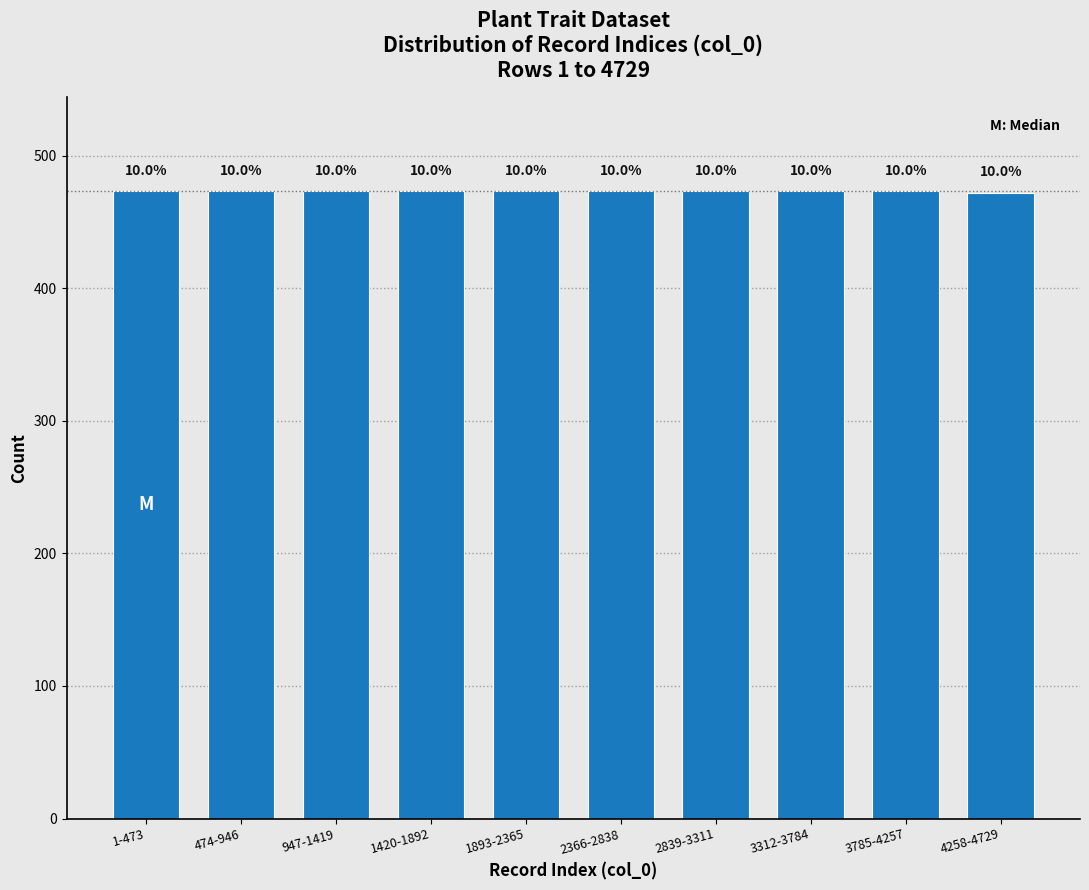

Are the bars horizontal?

No